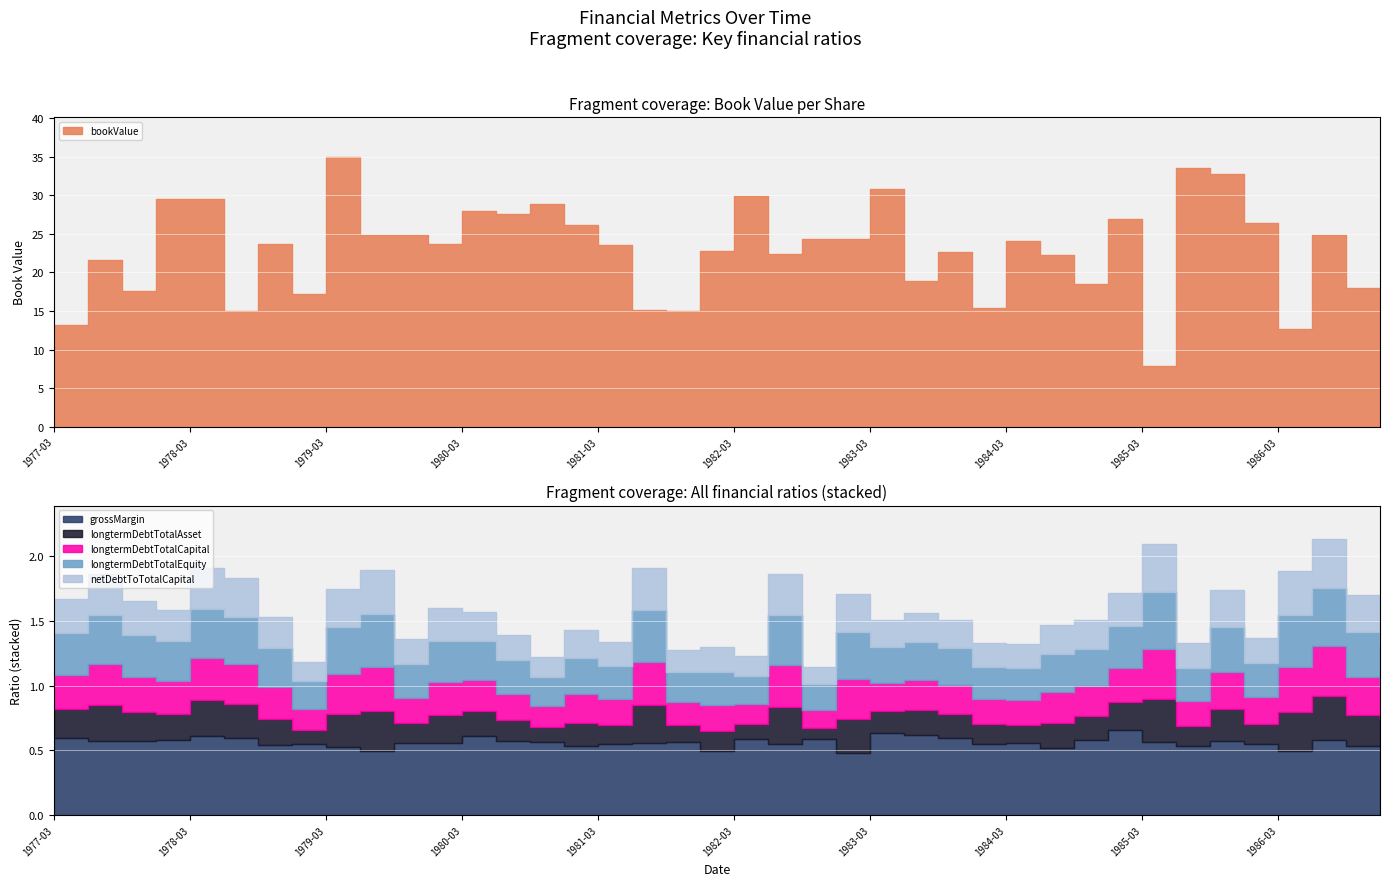

What is the value of the grossMargin point at the 39th from the left?

0.5